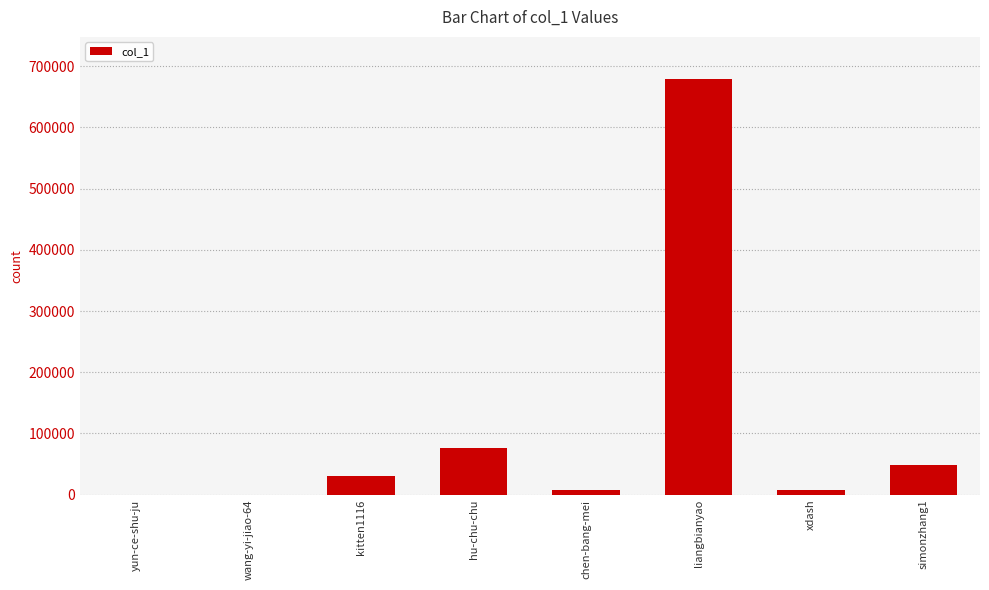

At which label is the value closest to 339937?

hu-chu-chu